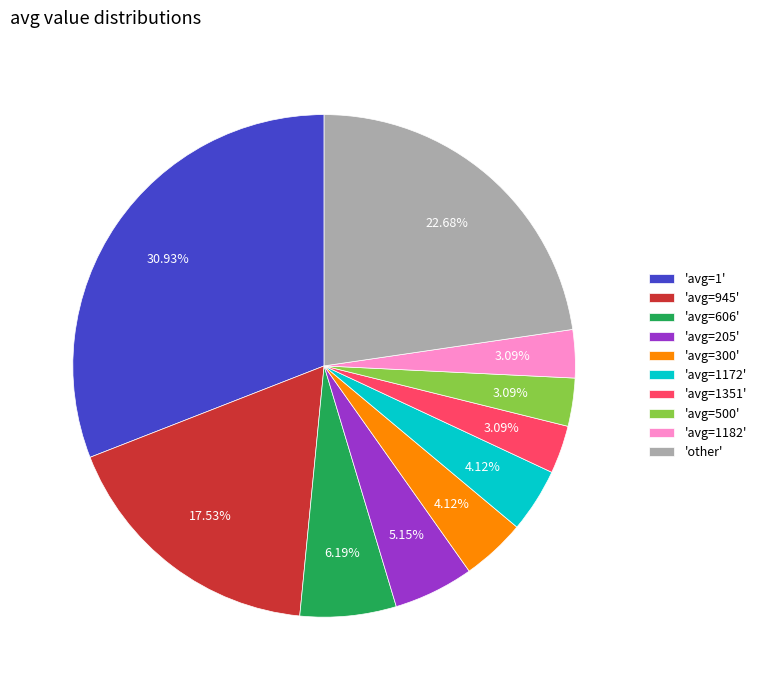

How many slices are in this pie chart?

10